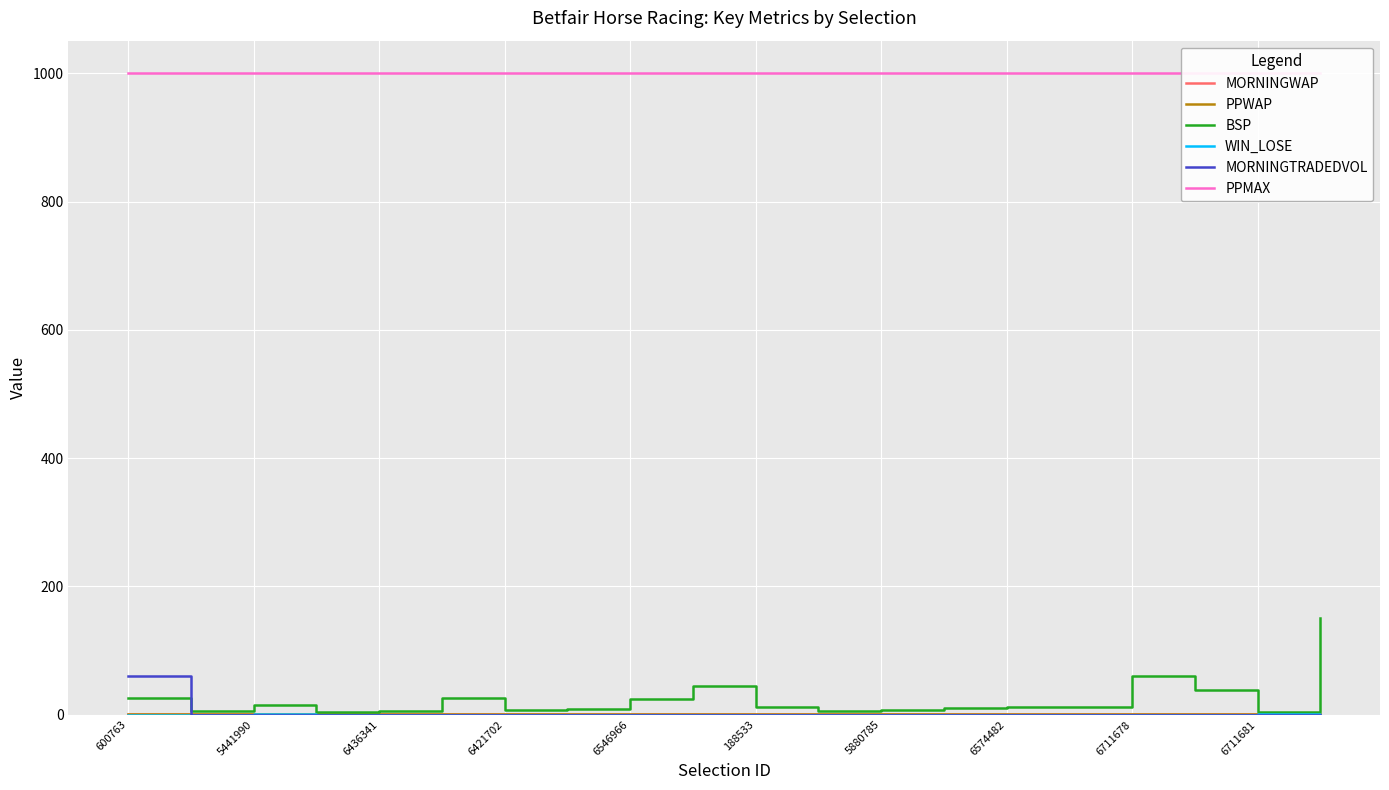

What is the highest value of the BSP series?

150.0